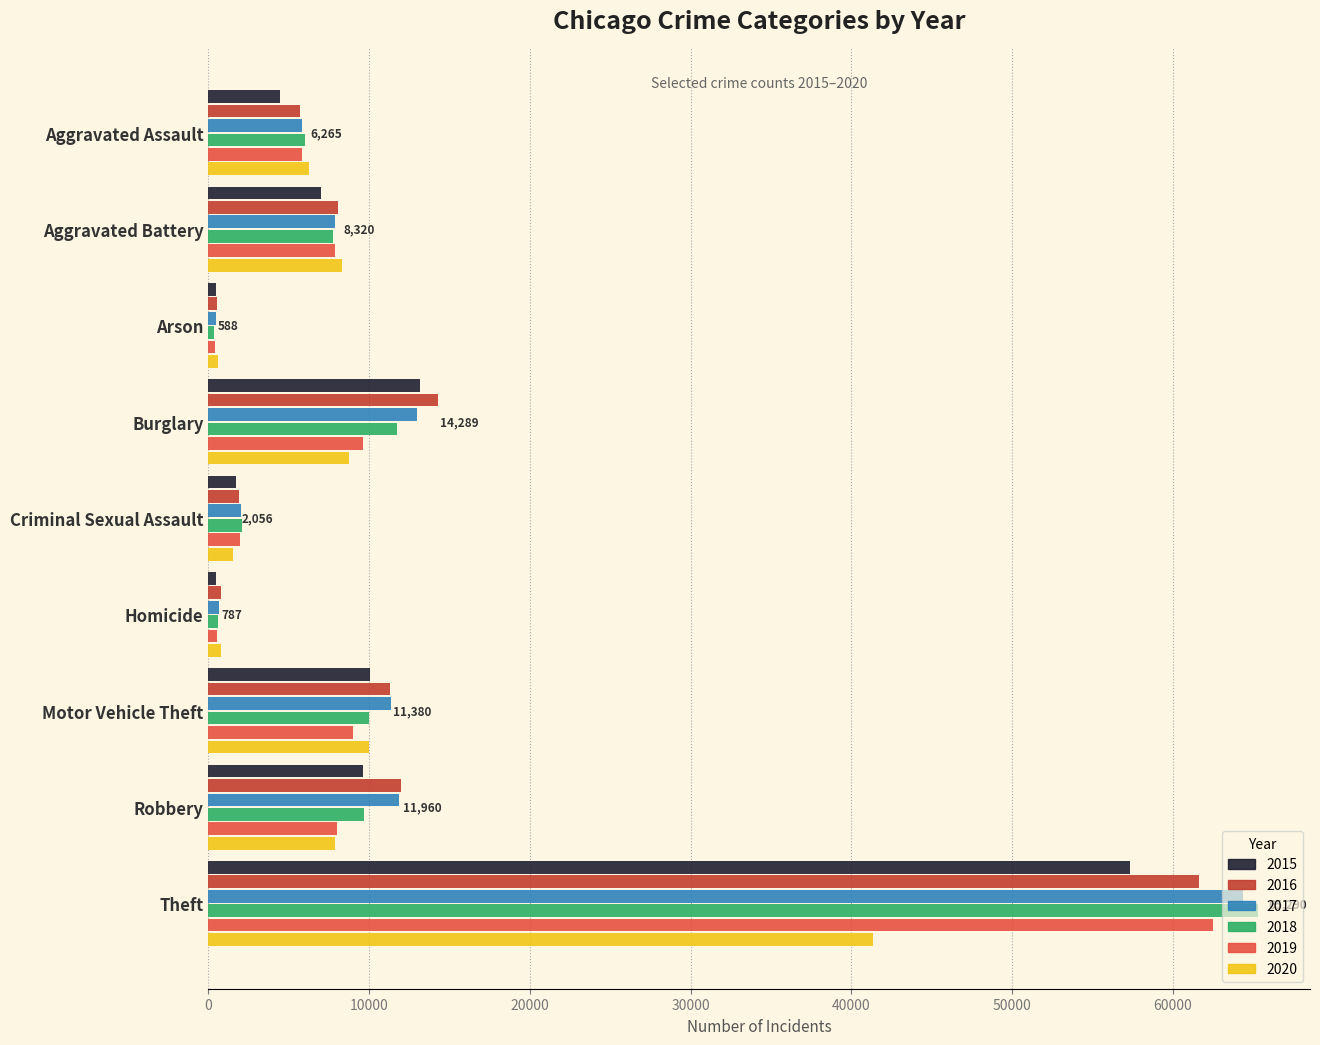

Between Burglary and Theft, which series saw the biggest shift?

2018